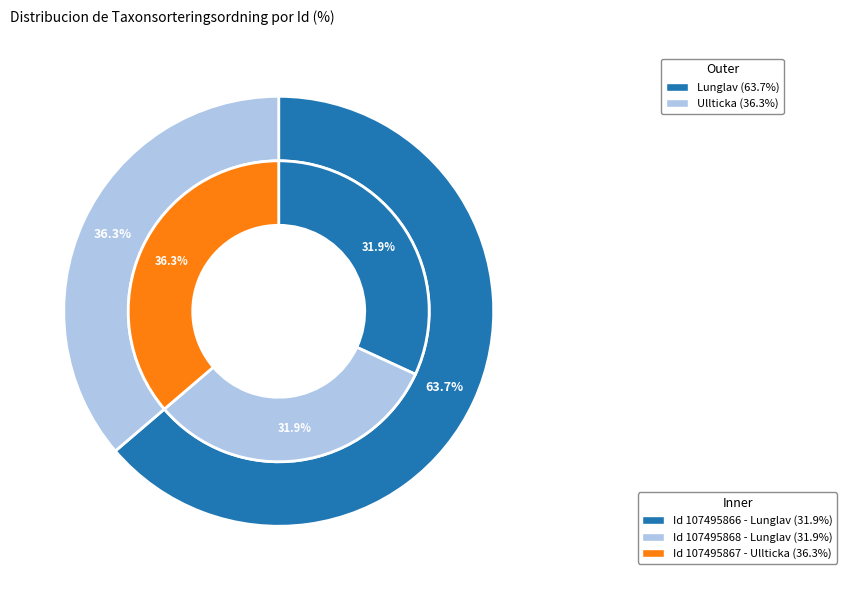

Which category has the smallest portion of the pie?

107495866